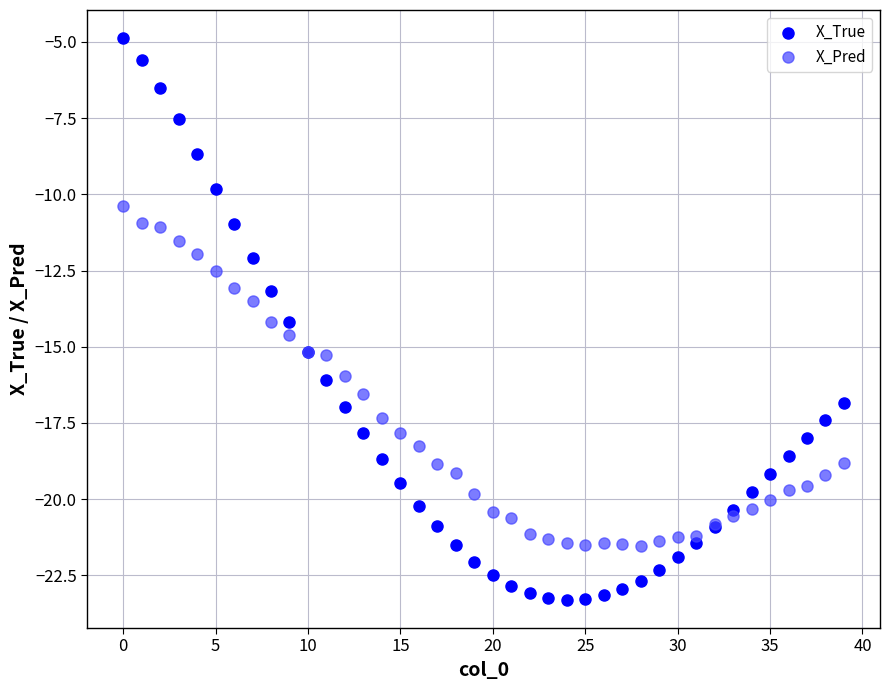

Which series has the largest Y range (max minus min)?

X_True